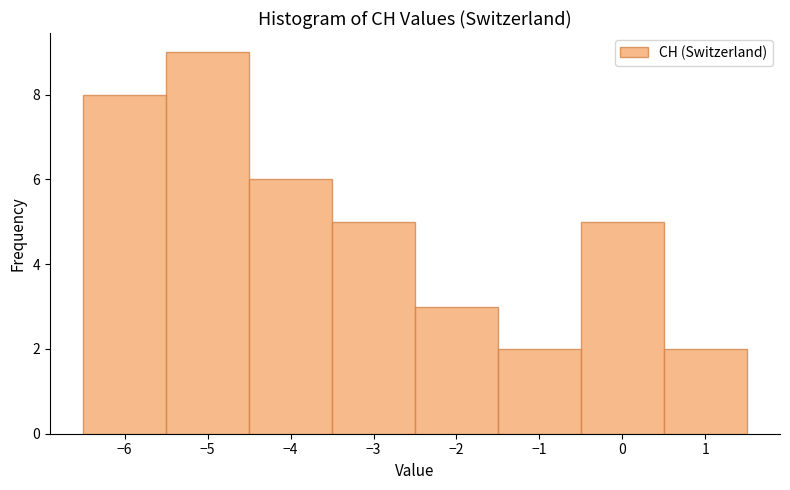

Reading left to right, list every bar in this chart as the range it spans on the x-axis followed by its height. The values are not printed on the chart, so give them approximately, as read against the axis.

-6.5 to -5.5: 8
-5.5 to -4.5: 9
-4.5 to -3.5: 6
-3.5 to -2.5: 5
-2.5 to -1.5: 3
-1.5 to -0.5: 2
-0.5 to 0.5: 5
0.5 to 1.5: 2